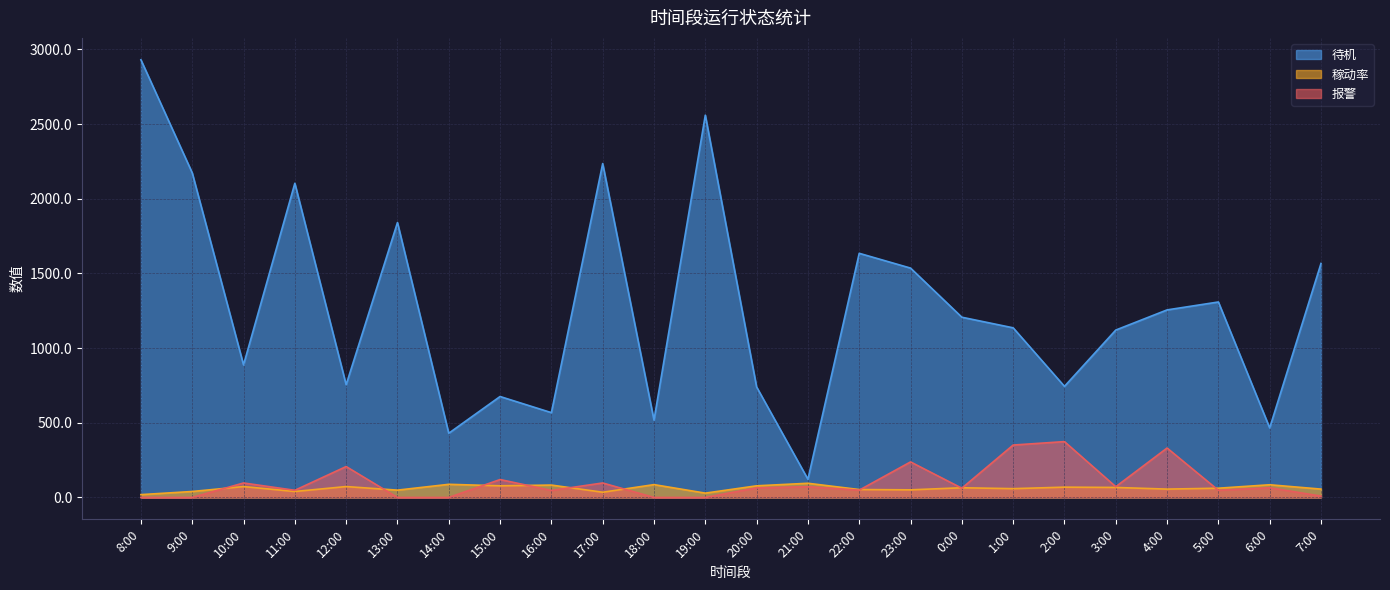

What is the average value of the 报警 series?

98